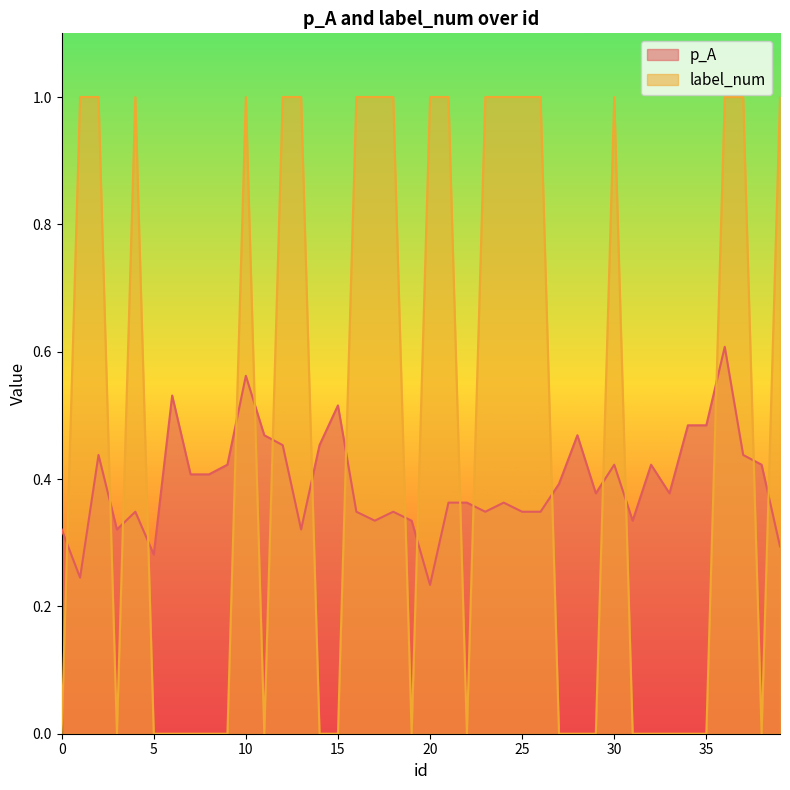

At which category is the sum across all series the highest?

36